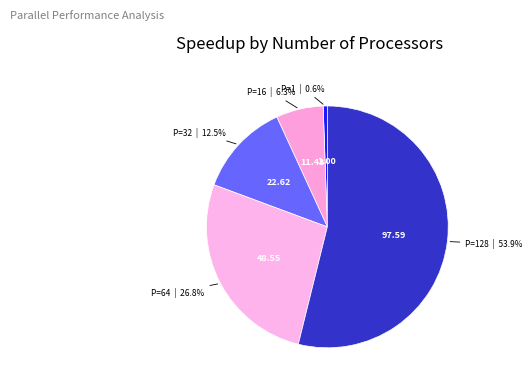

Approximately how many times larger is the value at P=128 compared to P=1?

97.6